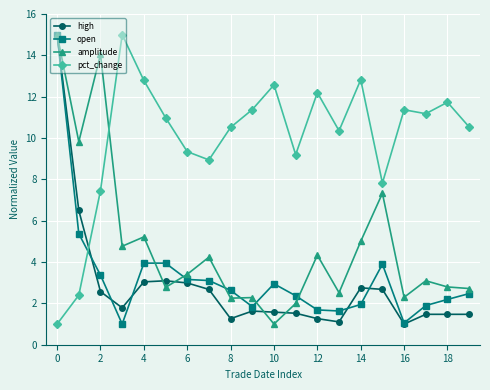

What is the value of the high point at the 9th from the left?

1.3